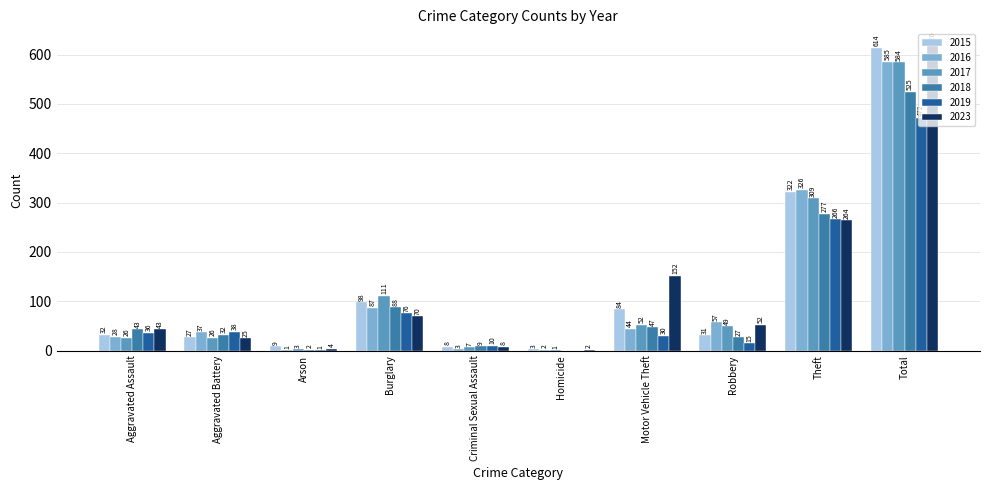

What is the spread (max minus min) of values at Total?

148